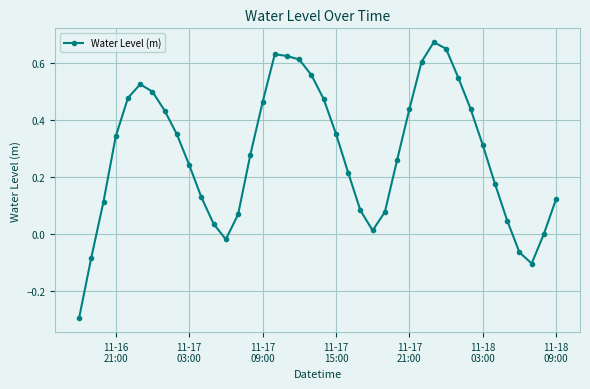

What is the difference between the second highest and second lowest values?

0.8